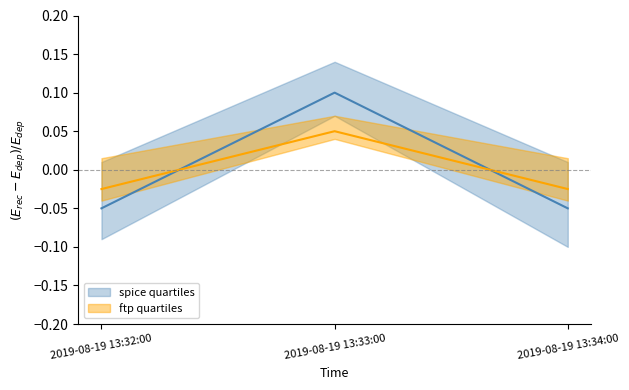

What is the label of the 1st point from the left?

2019-08-19 13:32:00